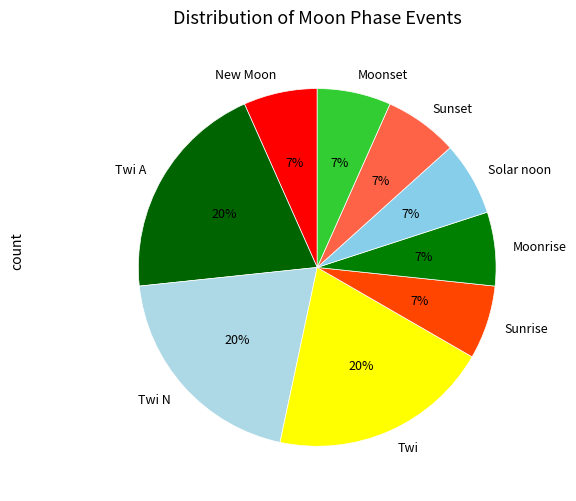

Does any single category account for the majority?

No